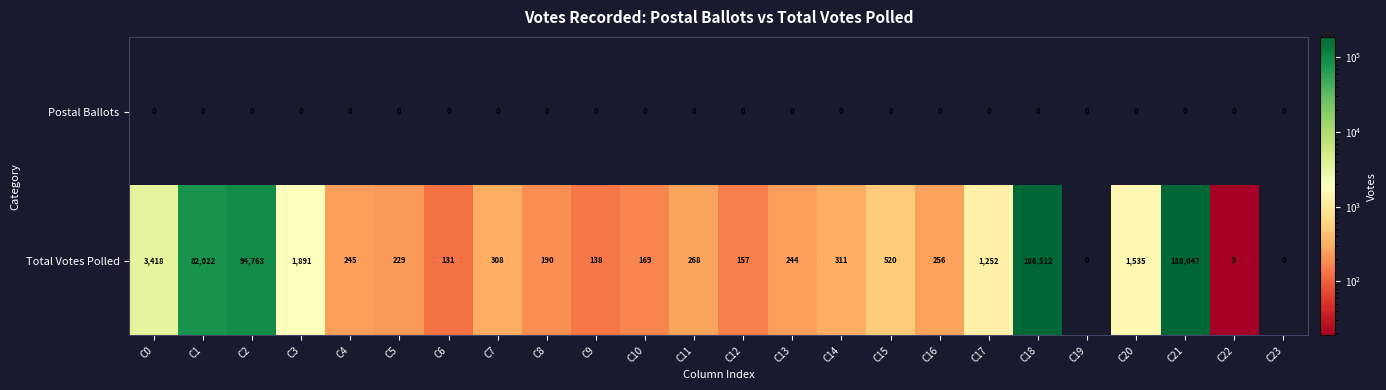

What is the difference between the maximum and second lowest values in the Total Votes Polled series?

188047